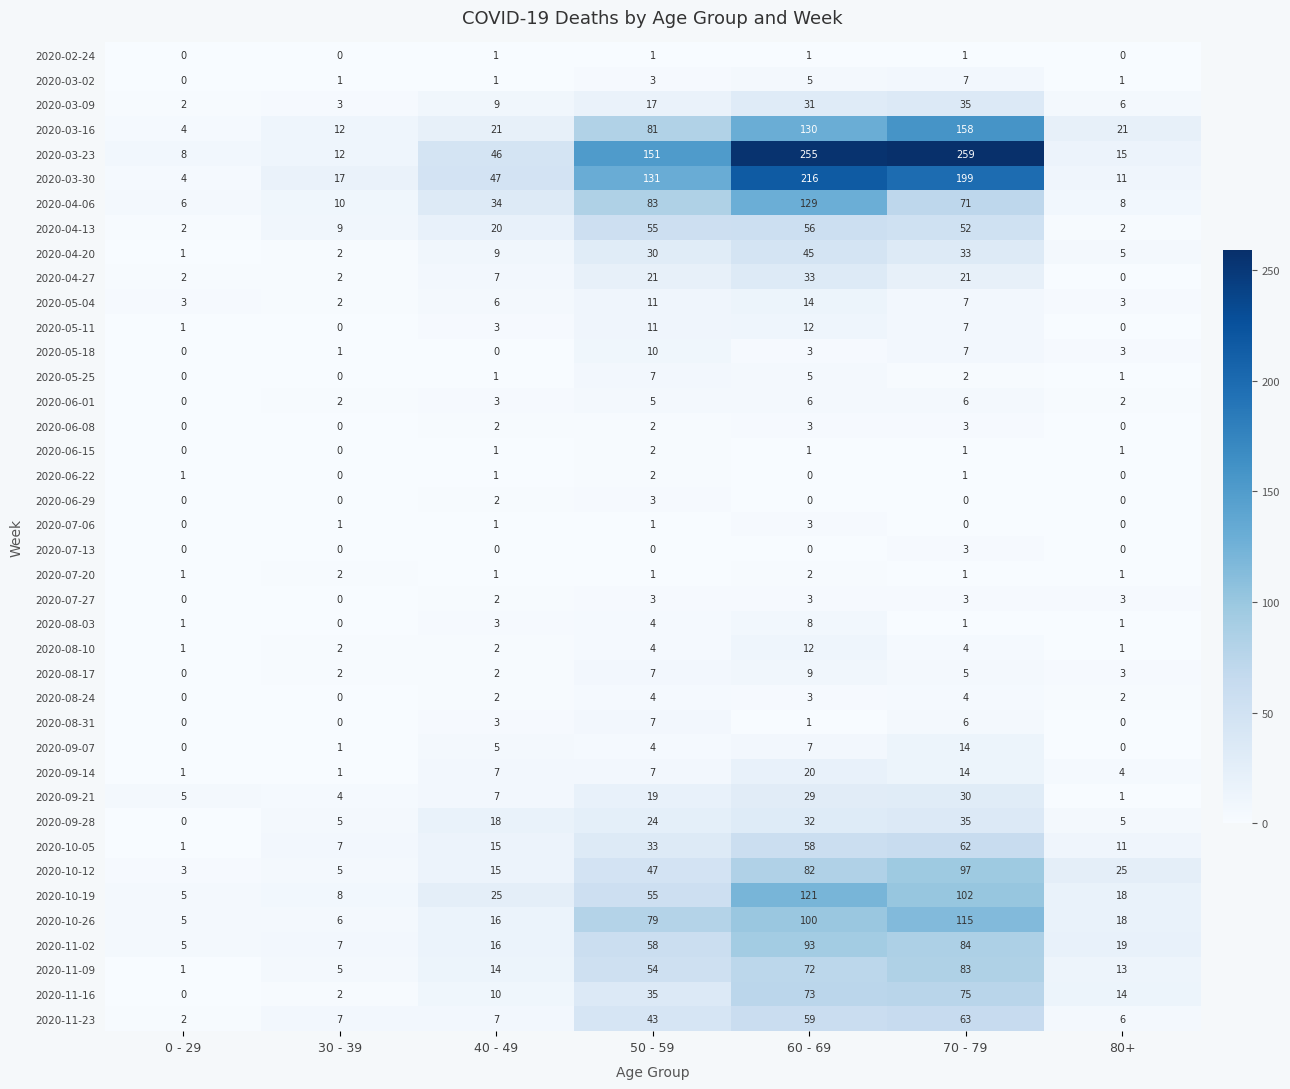

Which series has the largest range (max minus min)?

2020-03-23